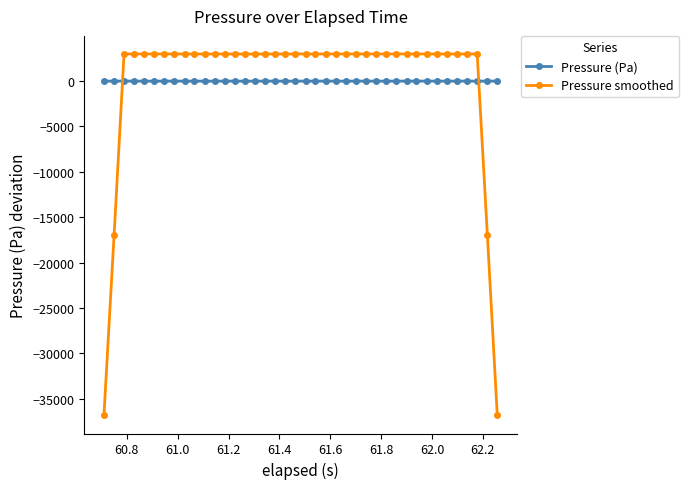

True or false: Pressure smoothed and Pressure (Pa) intersect in this chart.

True